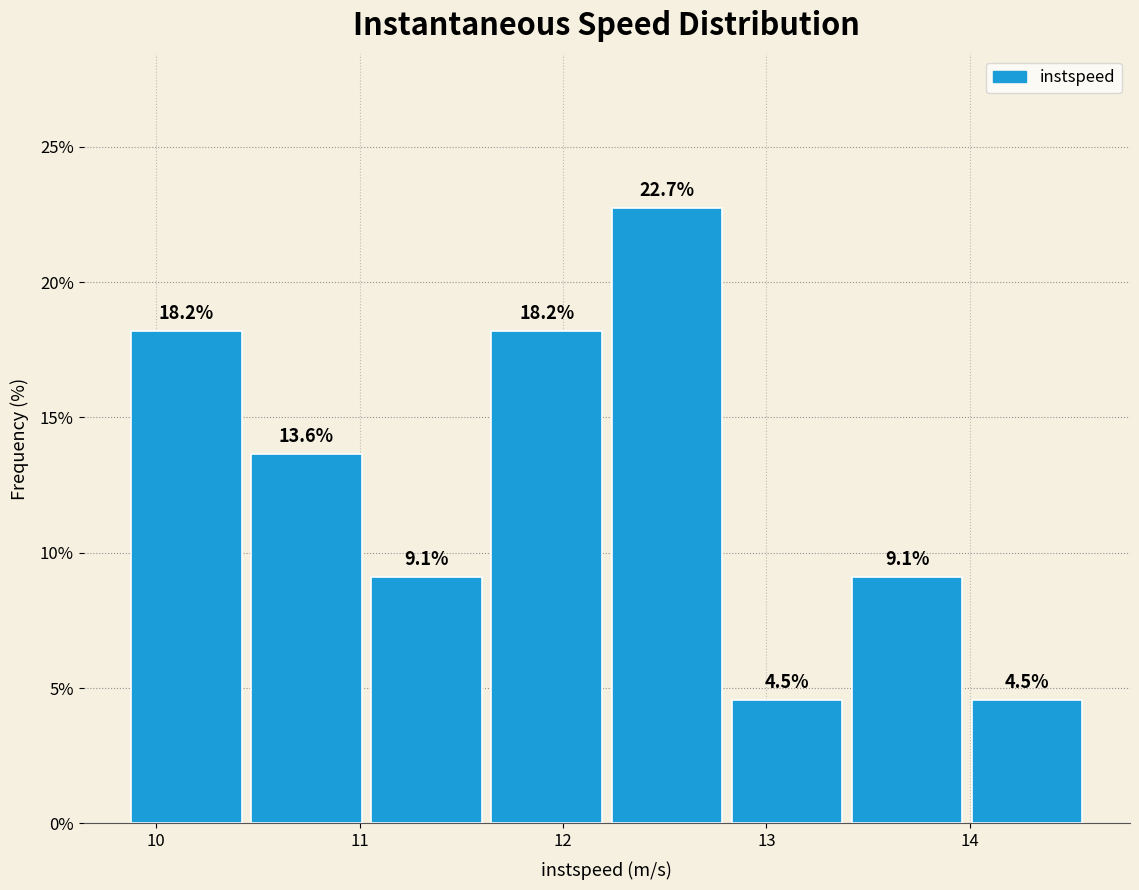

Reading left to right, list every bar in this chart as the range it spans on the x-axis followed by its height. The bar edges are not printed on the chart, so give them approximately, as read against the axis.

9.9 to 10.5: 18.2
10.5 to 11.1: 13.6
11.1 to 11.6: 9.1
11.6 to 12.2: 18.2
12.2 to 12.8: 22.7
12.8 to 13.4: 4.5
13.4 to 14.0: 9.1
14.0 to 14.6: 4.5